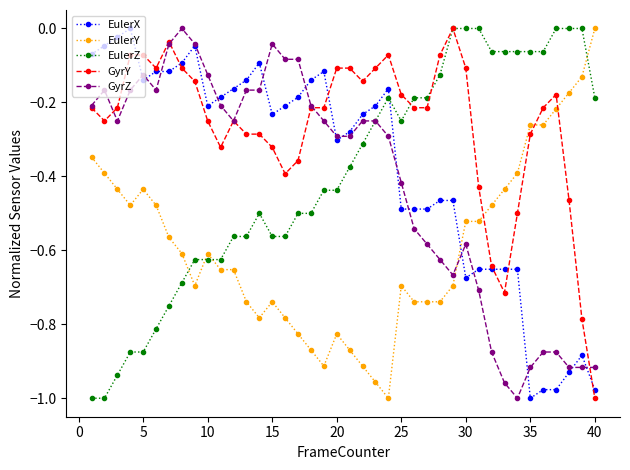

How many data points does each series have?

40